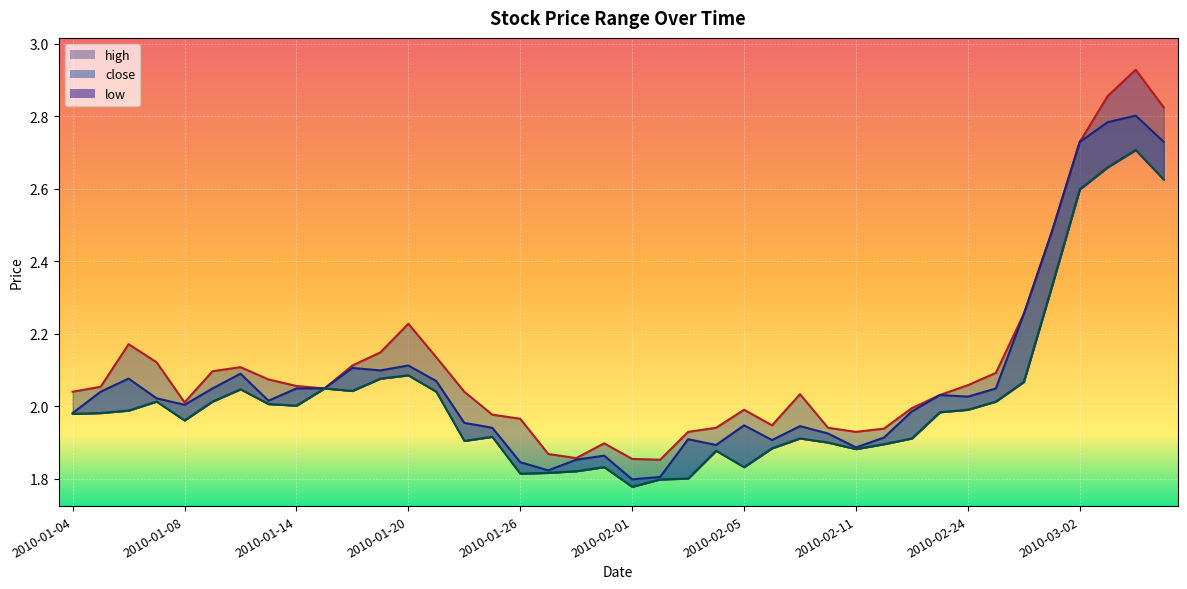

Which series has the largest total across all categories?

high